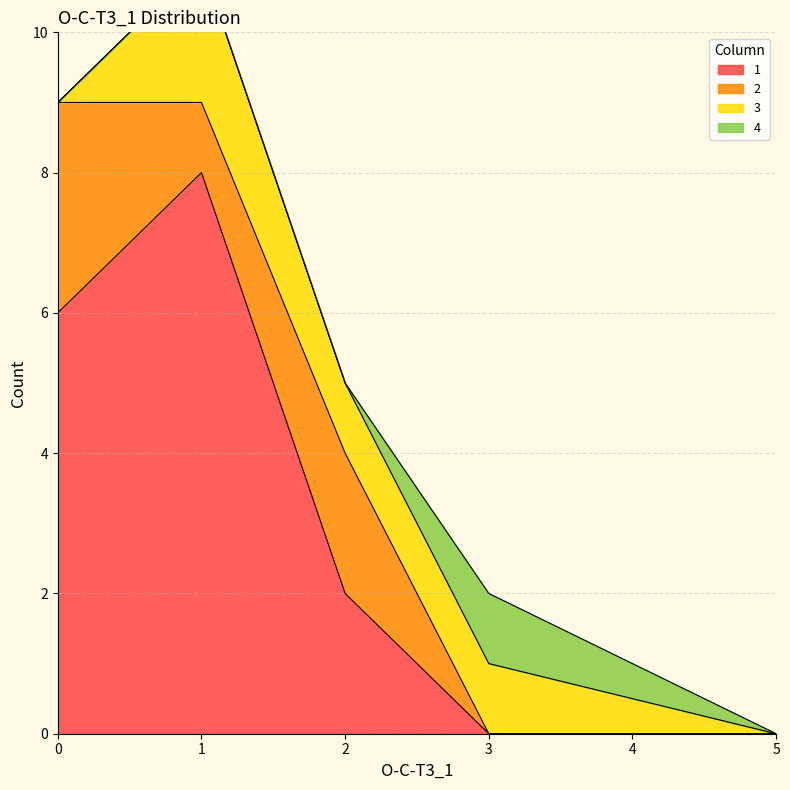

What is the spread (max minus min) of values at 0?

6